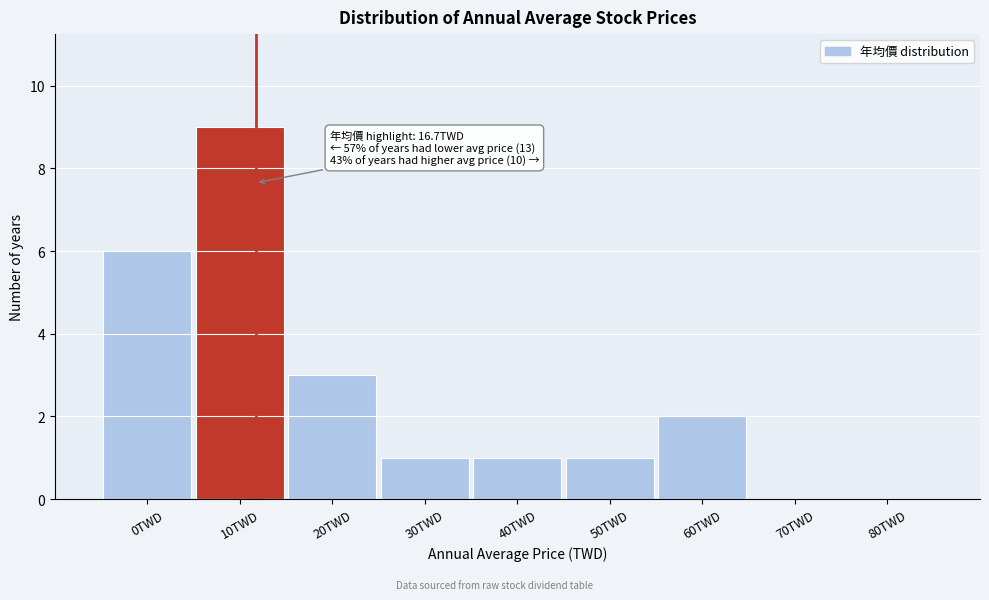

Reading left to right, list all the values displayed in this chart.

0TWD=6	10TWD=9	20TWD=3	30TWD=1	40TWD=1	50TWD=1	60TWD=2	70TWD=0	80TWD=0